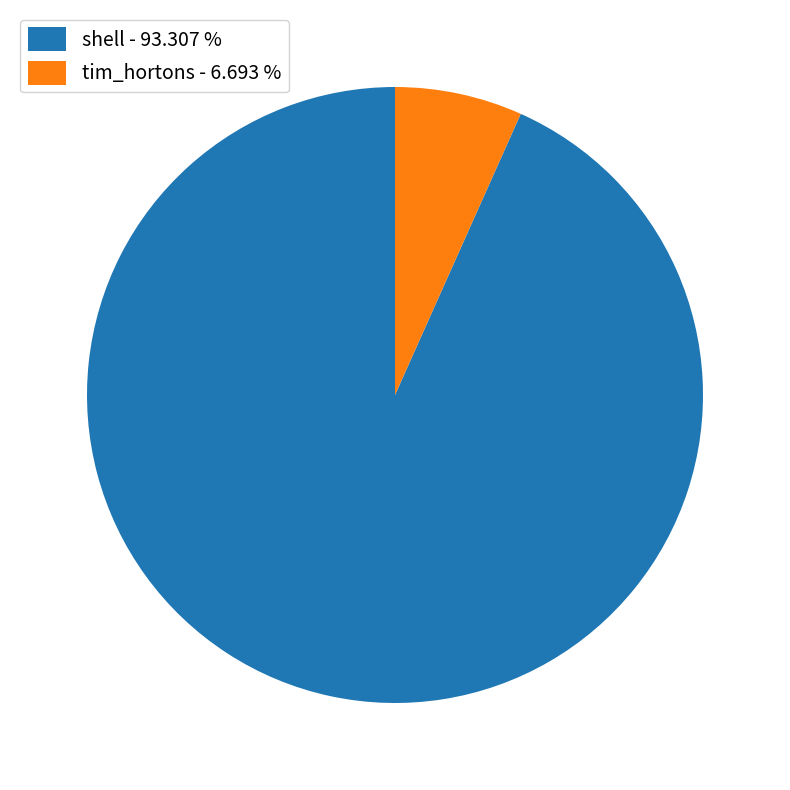

Does any single category account for the majority?

Yes